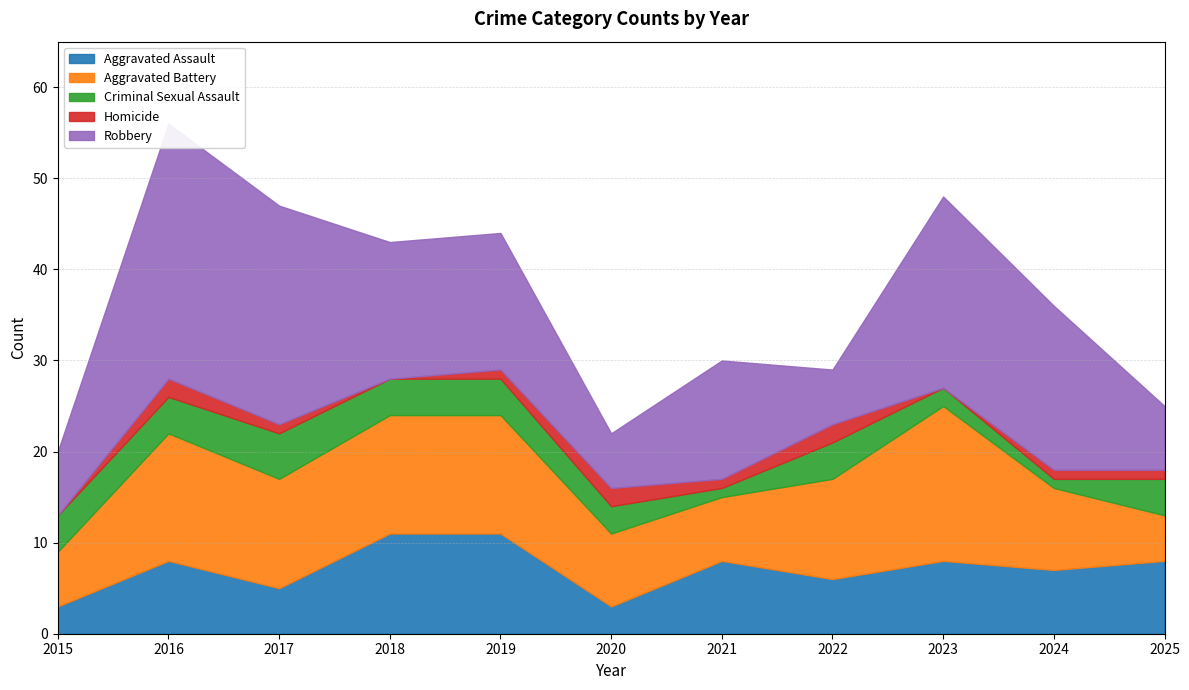

True or false: Homicide has a value of 2 at 2024.

False